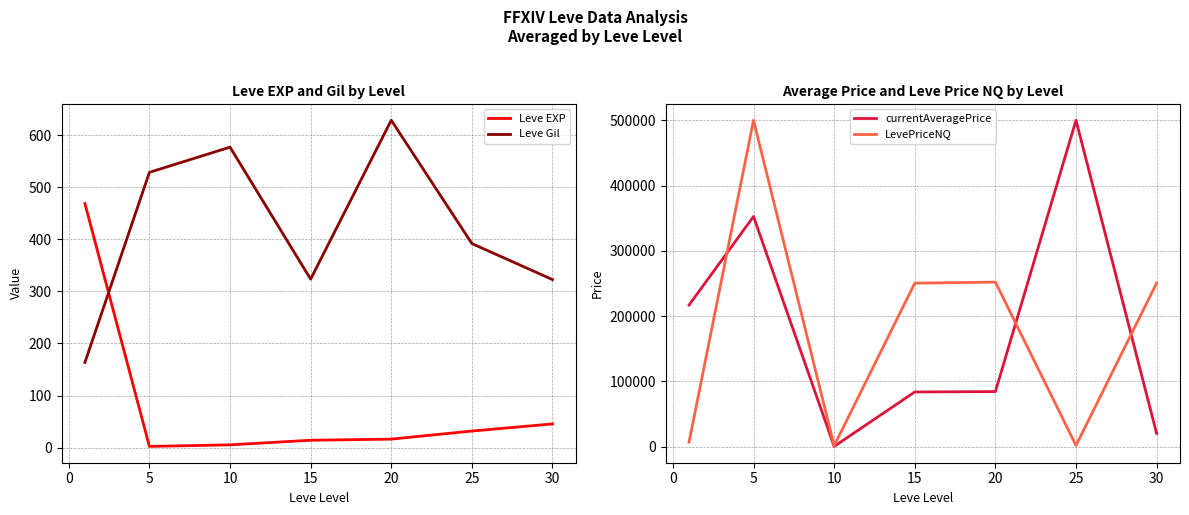

How many times do Leve Gil and Leve EXP cross each other?

1